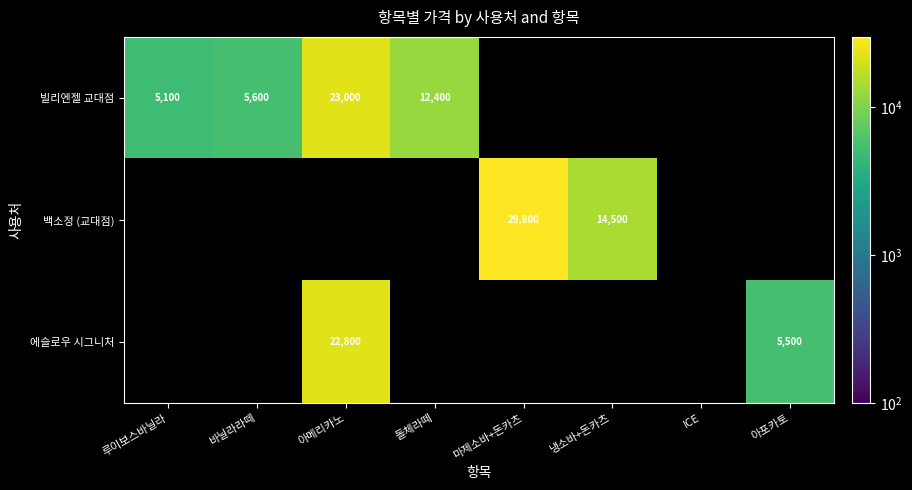

What is the total value across all series at 아포카토?

5500